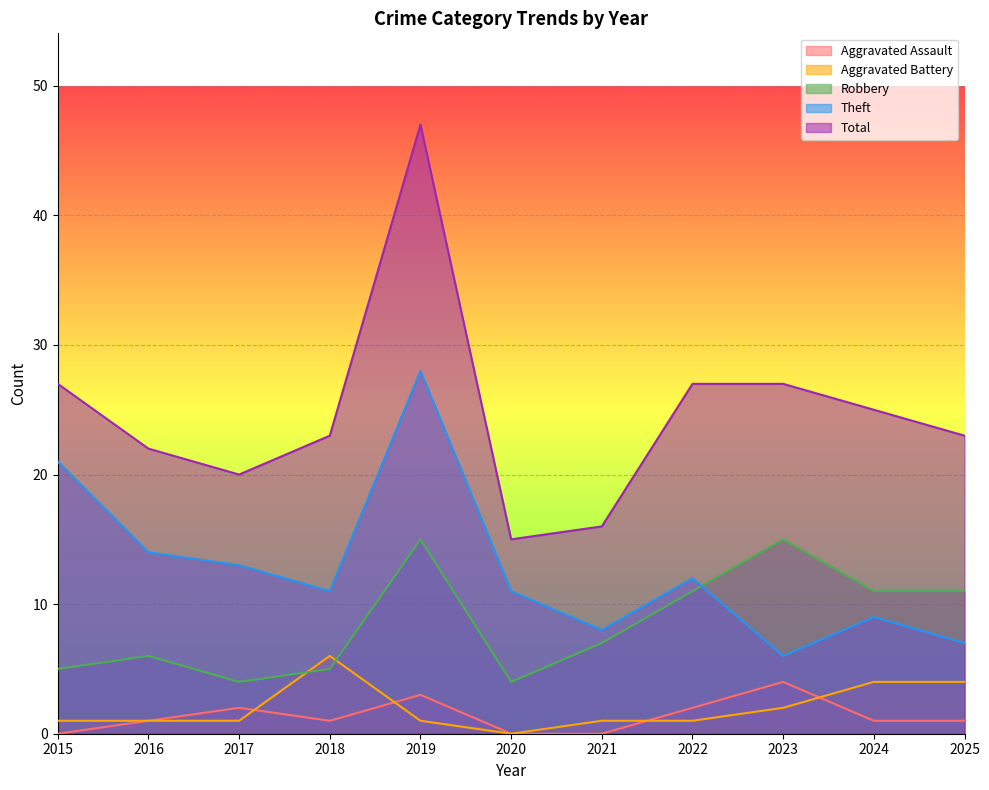

Reading left to right, extract all data points from this chart.

Aggravated Assault: 0	1	2	1	3	0	0	2	4	1	1
Aggravated Battery: 1	1	1	6	1	0	1	1	2	4	4
Robbery: 5	6	4	5	15	4	7	11	15	11	11
Theft: 21	14	13	11	28	11	8	12	6	9	7
Total: 27	22	20	23	47	15	16	27	27	25	23